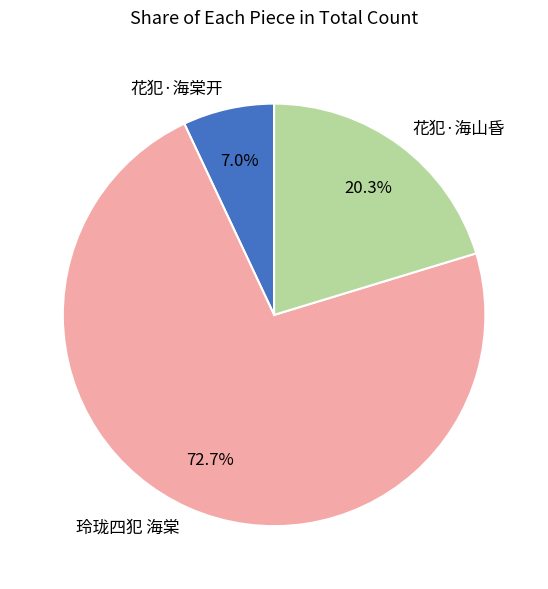

Between 玲珑四犯 海棠 and 花犯·海山昏, which is larger?

玲珑四犯 海棠